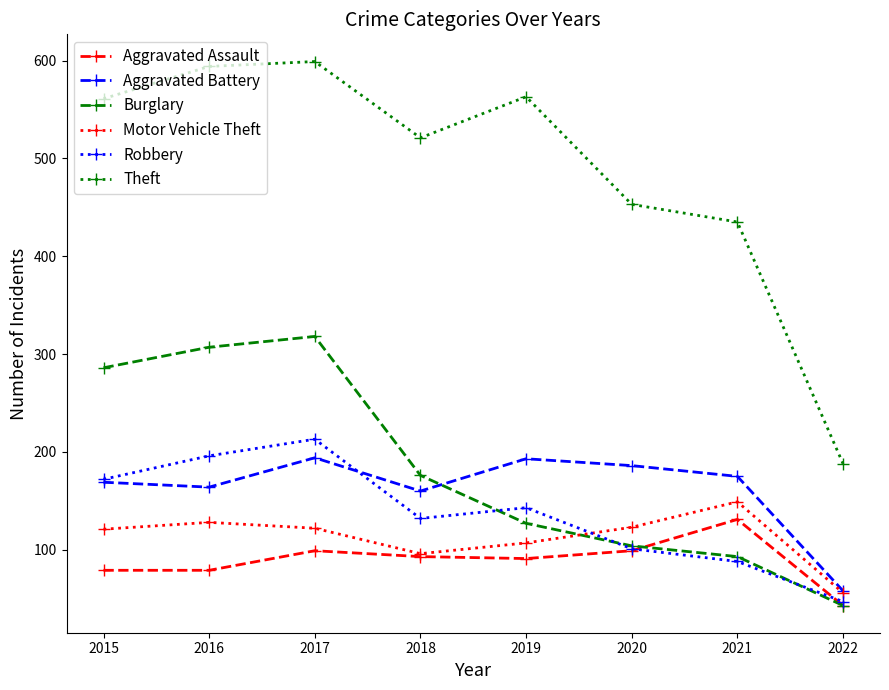

Which category has the highest value in the Theft series?

2017